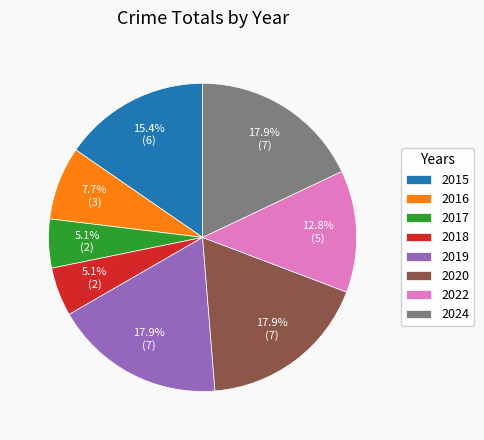

Which has a higher value, 2018 or 2024?

2024